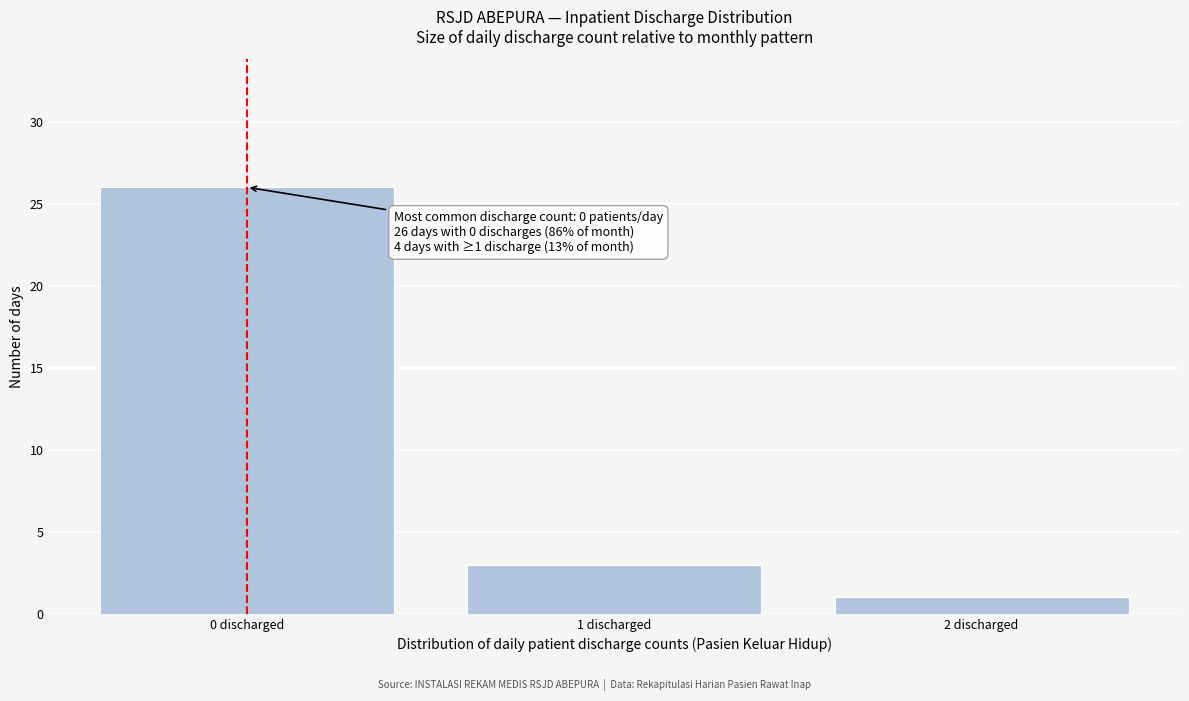

Reading left to right, list all the values displayed in this chart.

0 discharged=26	1 discharged=3	2 discharged=1